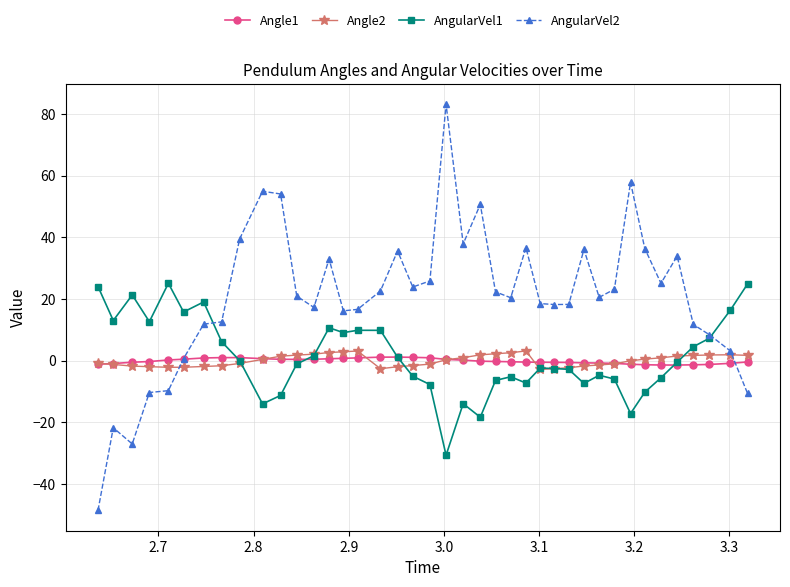

Which series has the largest range (max minus min)?

AngularVel2